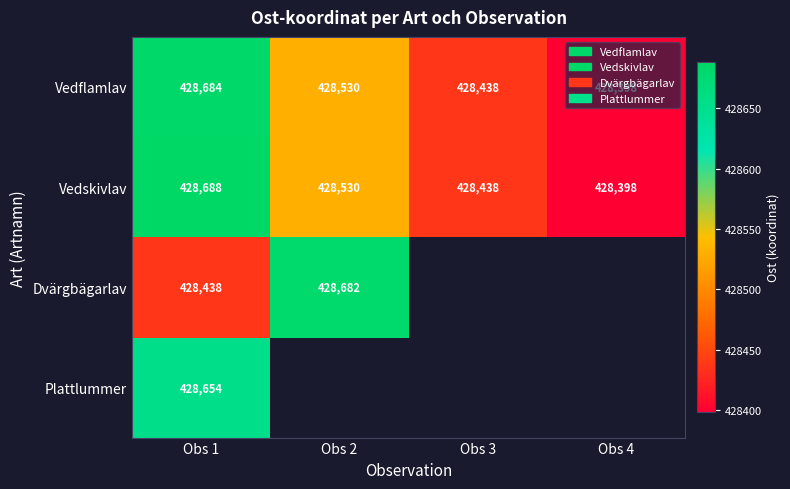

At how many categories does at least one series exceed 428568?

2